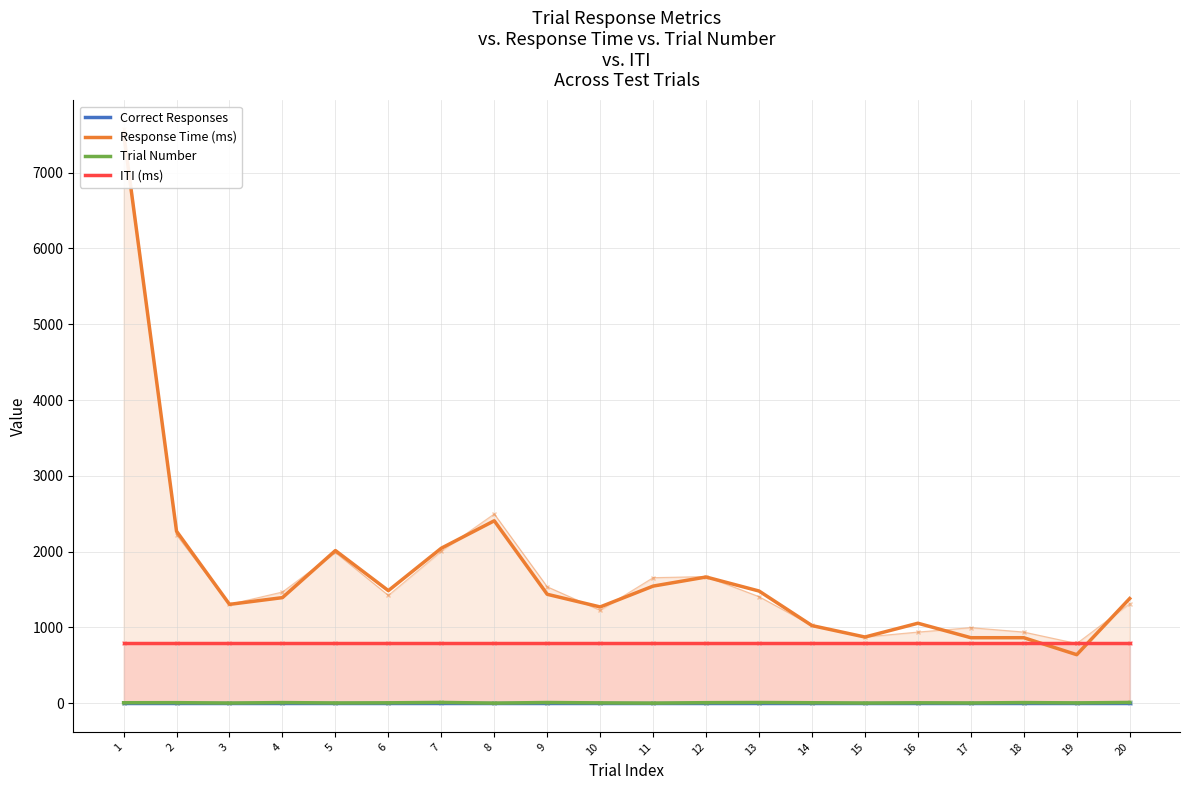

Where is the first local maximum for Response Time (ms)?

5